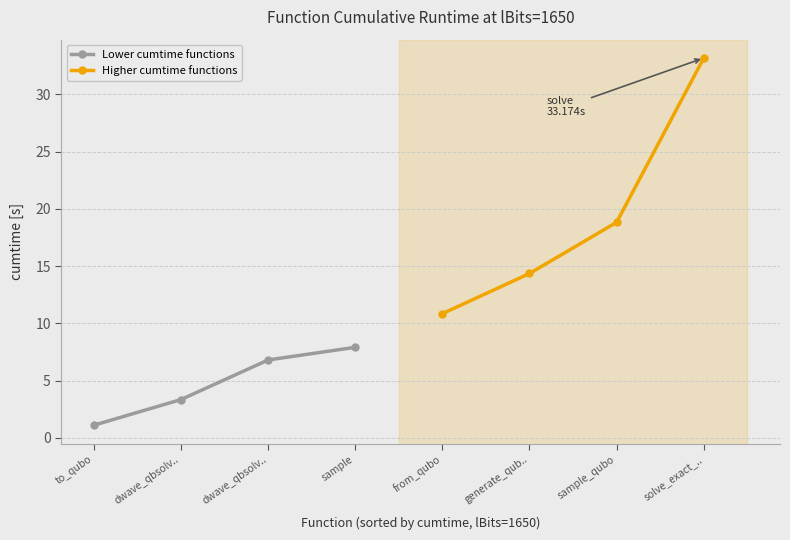

List the series in order of their overall mean, highest first.

Higher cumtime functions, Lower cumtime functions